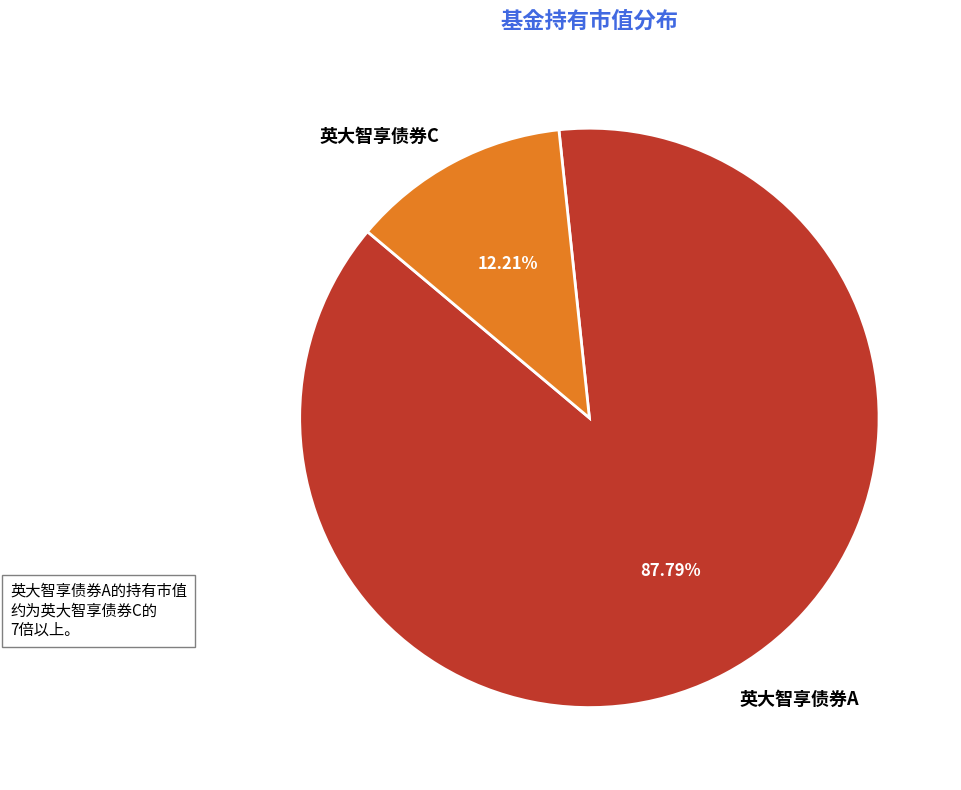

To the nearest percent, what is the difference between the 英大智享债券A and 英大智享债券C slice percentages?

76%